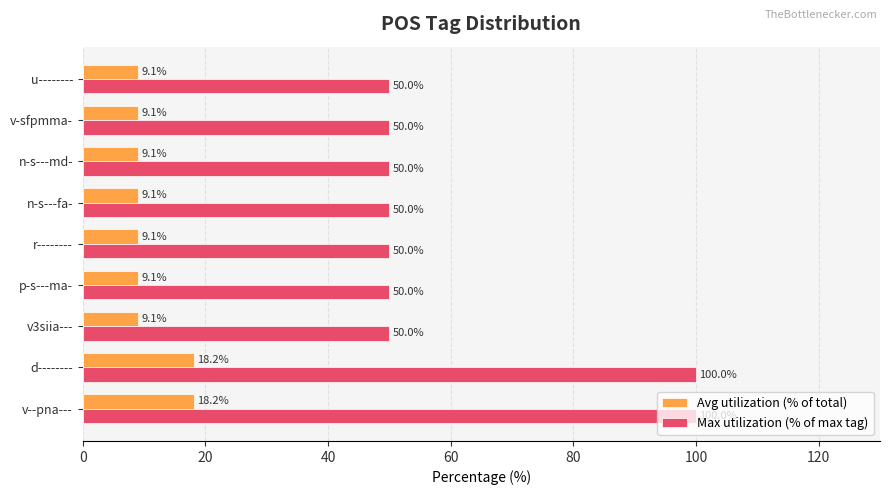

List the series in order of their peak value, highest first.

Max utilization (% of max tag), Avg utilization (% of total)